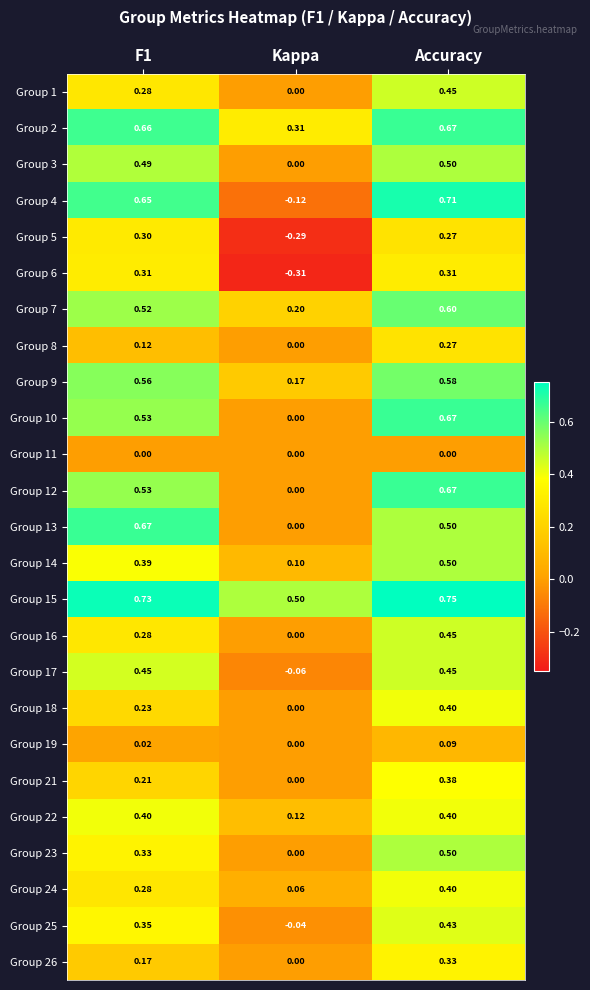

Is the value of Group 24 at F1 greater than the value of Group 18 at Accuracy?

No